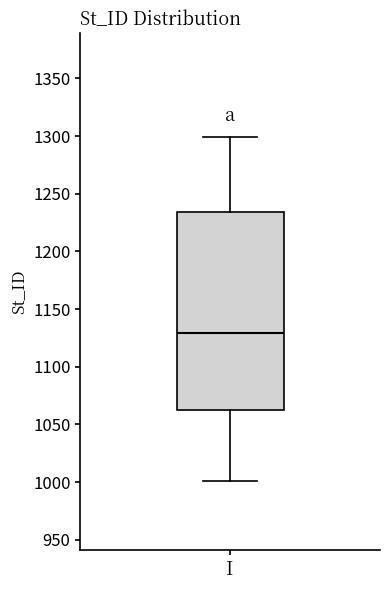

Where is the lower edge of the box for I on the y-axis? The values are not printed on the chart, so give them approximately, as read against the axis.

1065